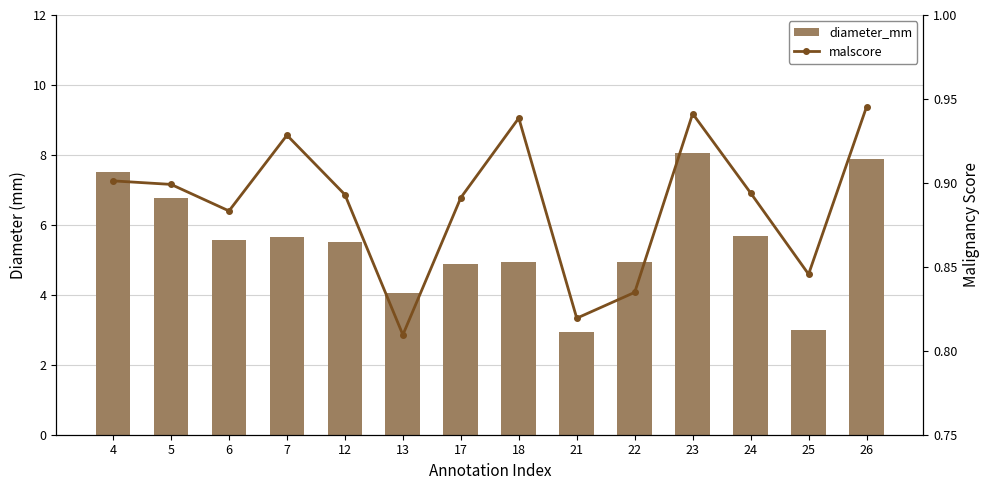

What is the total value across all series at 21?

3.8